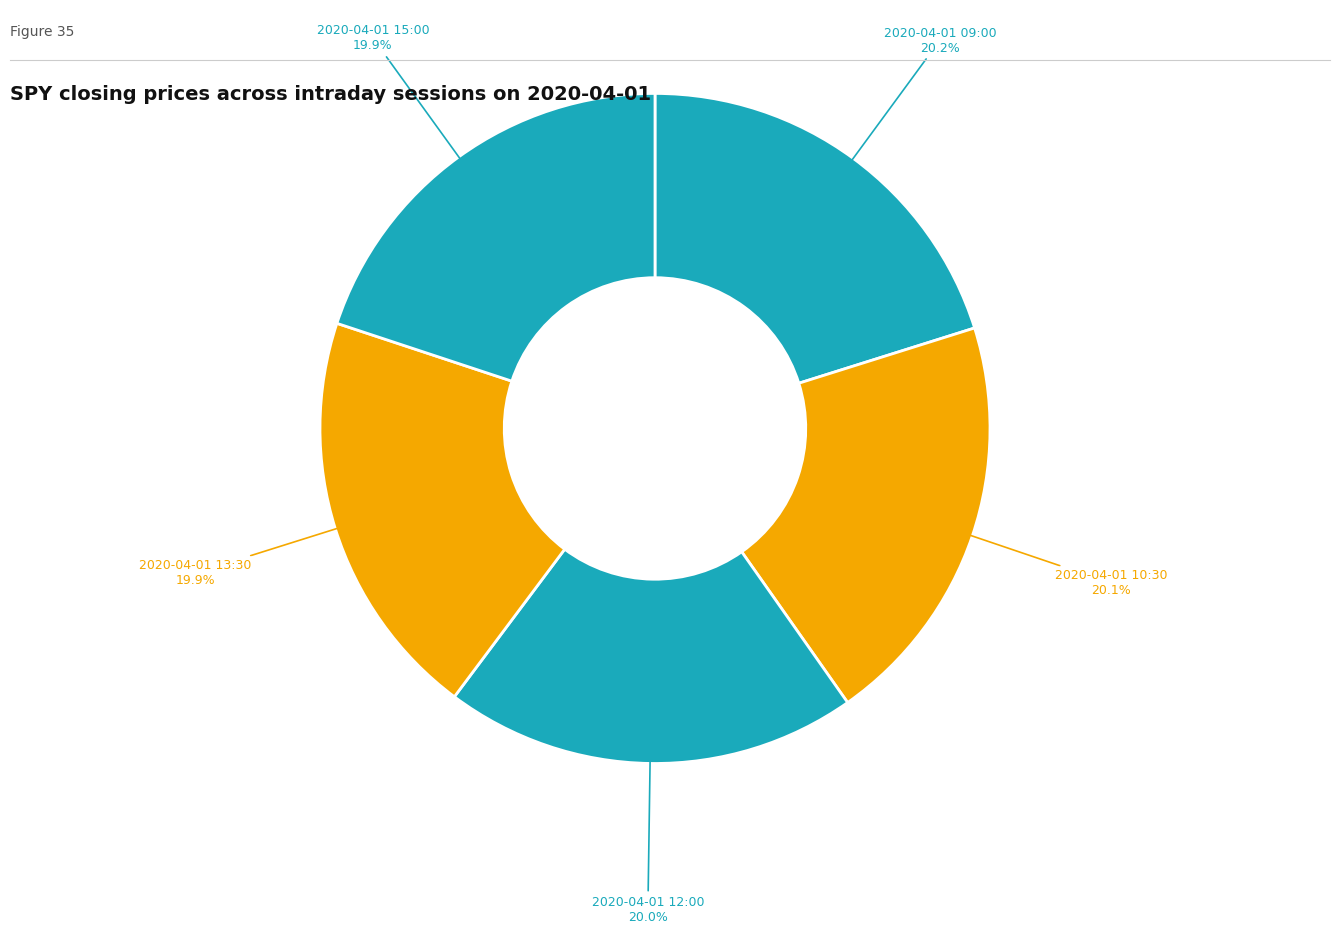

Is there a majority slice in this chart?

No